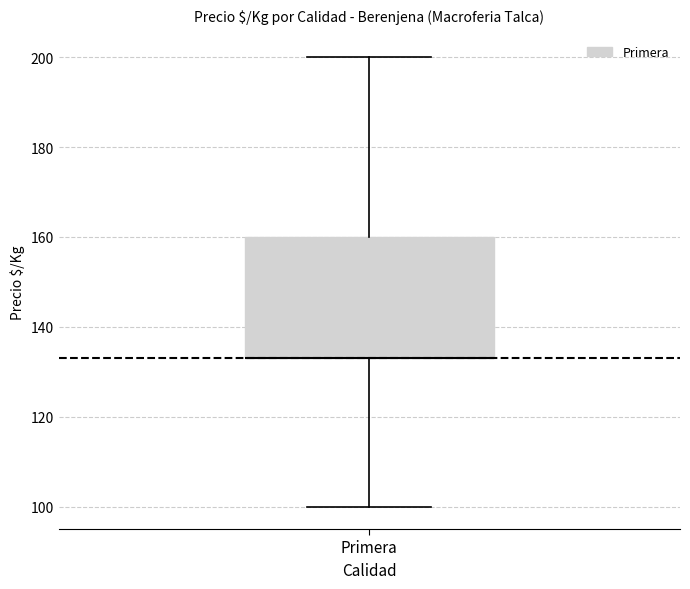

Transcribe this box plot: give where the median line is, the range the box spans, and where the two whiskers end, as read against the y-axis. The values are not printed on the chart, so give them approximately, as read against the axis.

median 134 (drawn on the box's lower edge), box 134 to 160, whiskers 100 to 200